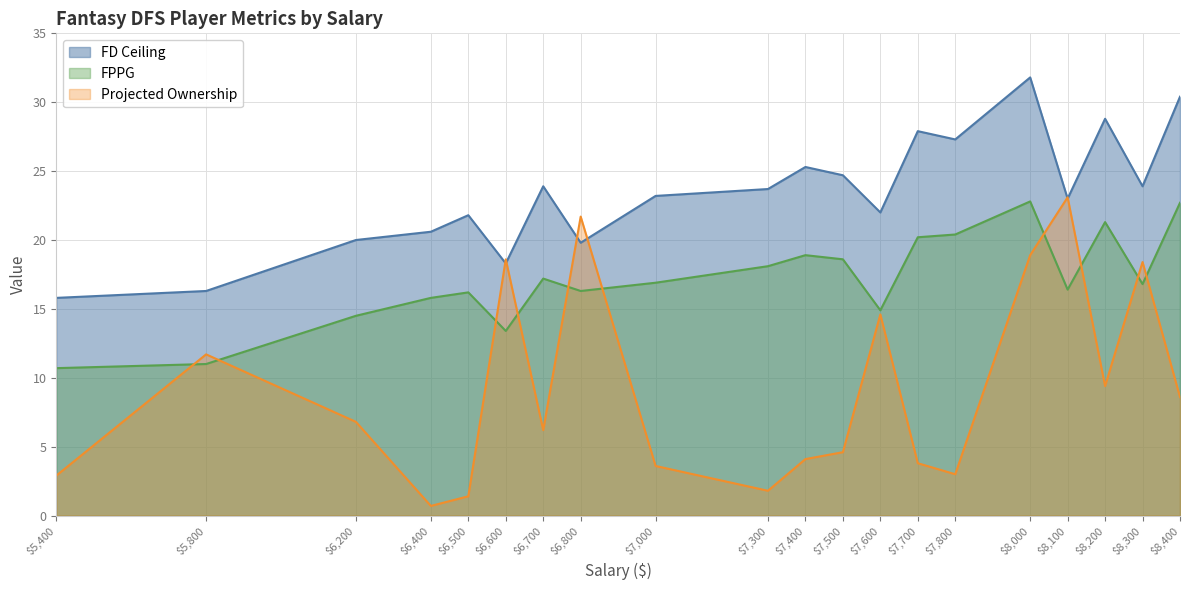

How many series are shown in this chart?

3